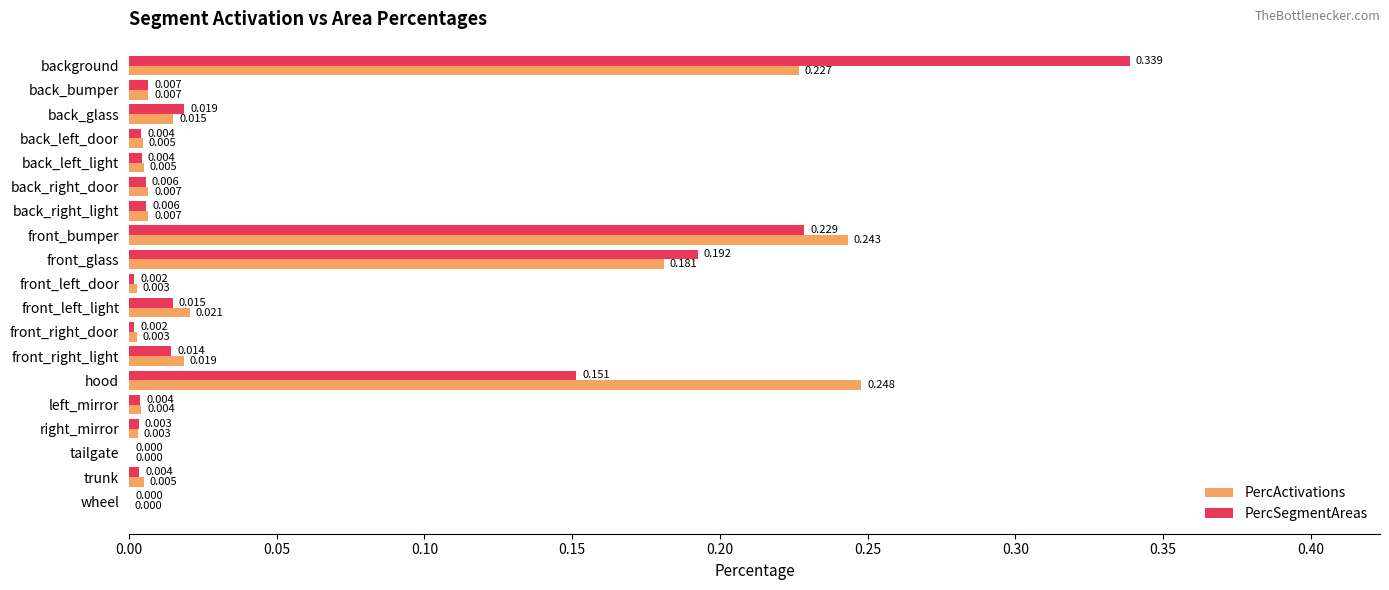

Which series has the largest total across all categories?

PercActivations